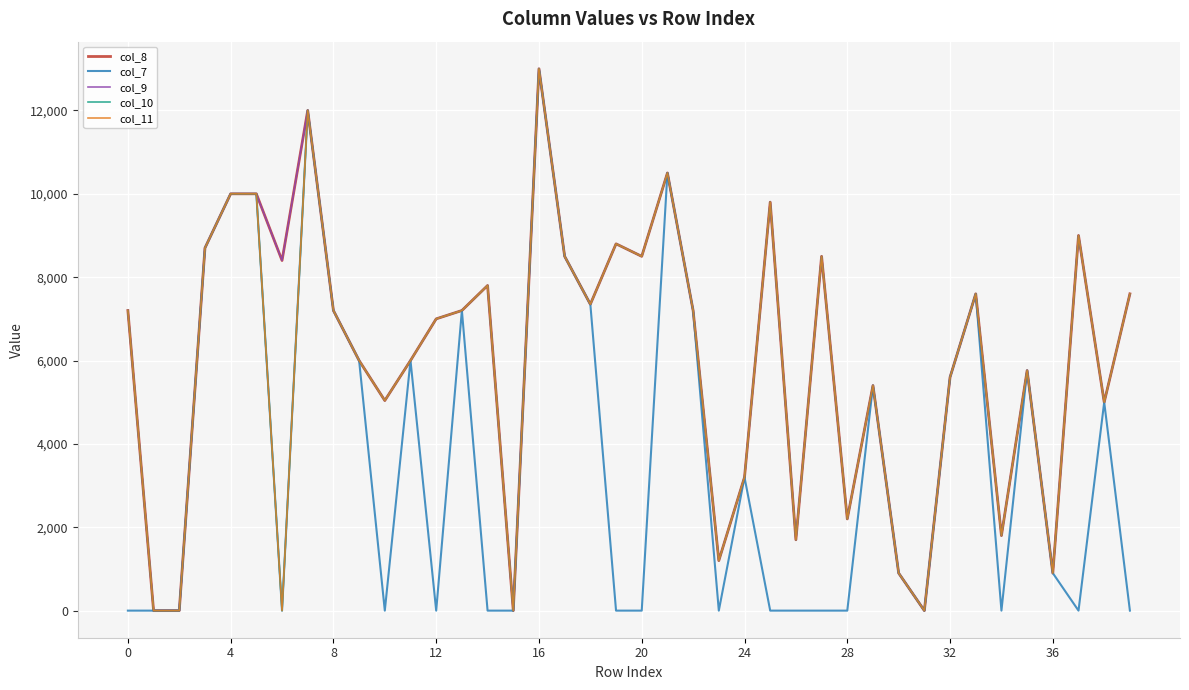

How many lines are shown in the chart?

5